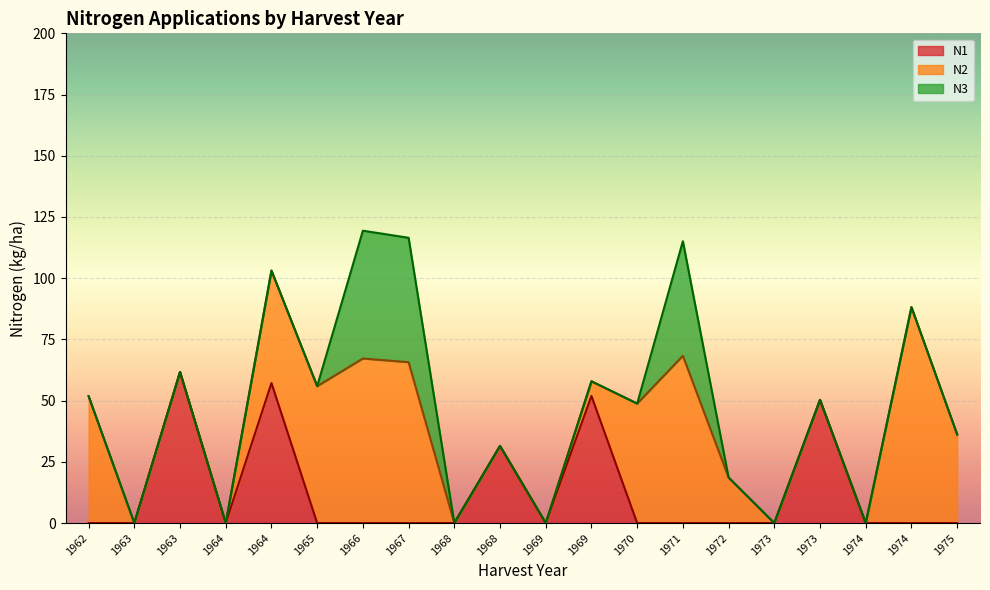

What are all the series names shown in the legend?

N1, N2, N3